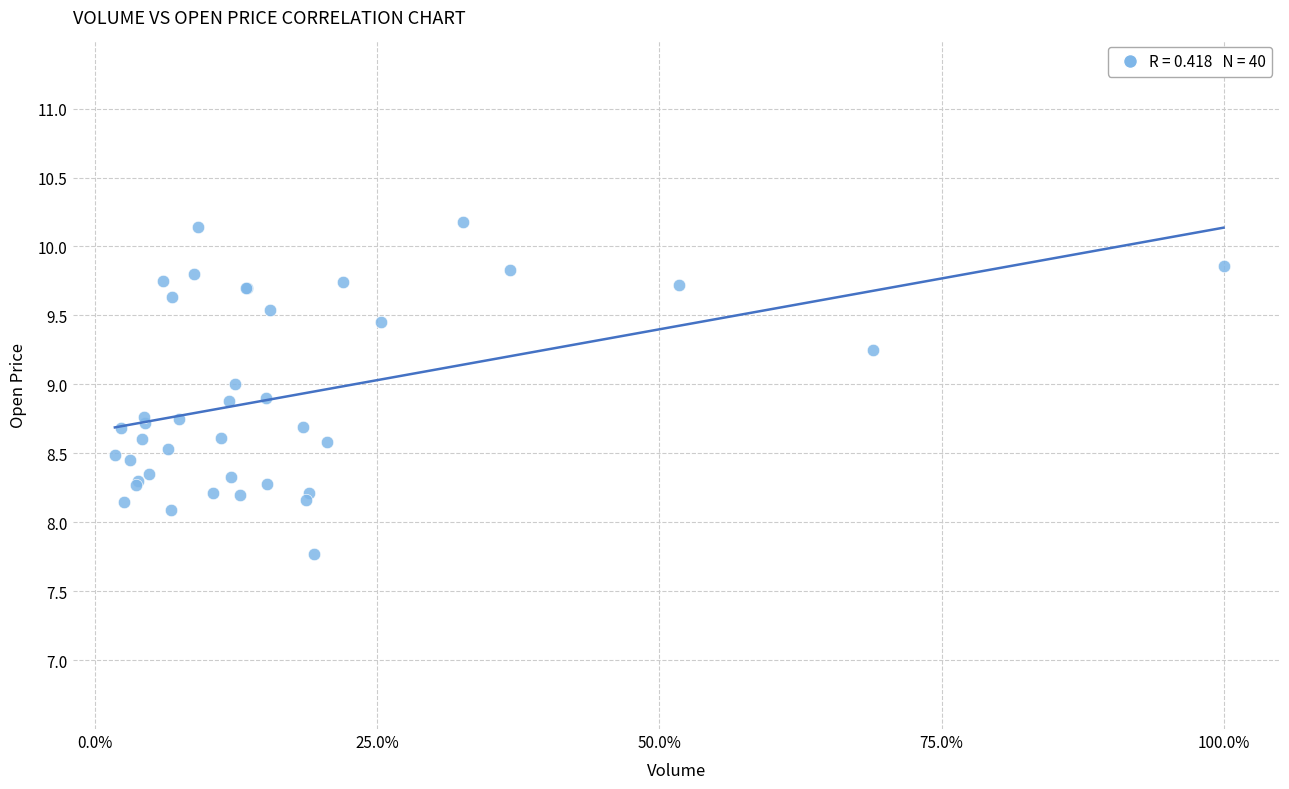

What Y value in the scatter plot is closest to 8?

8.1